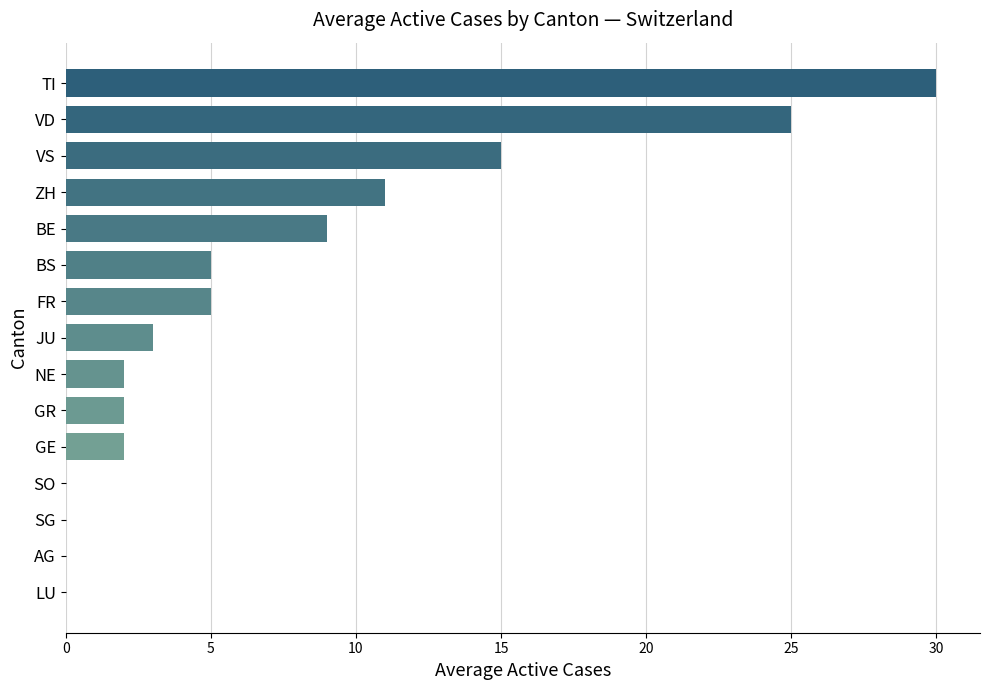

True or false: the data shows 0 at SO.

True